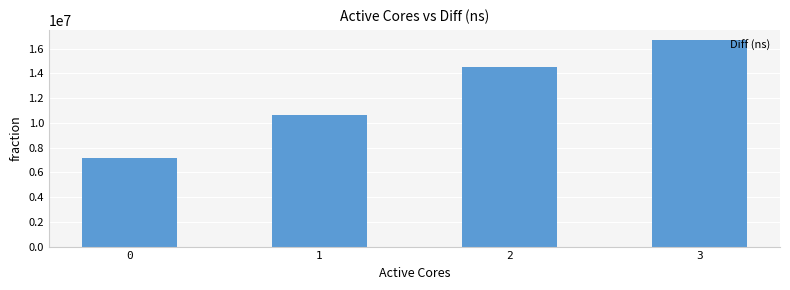

List the labels in order of value, smallest first.

0, 1, 2, 3